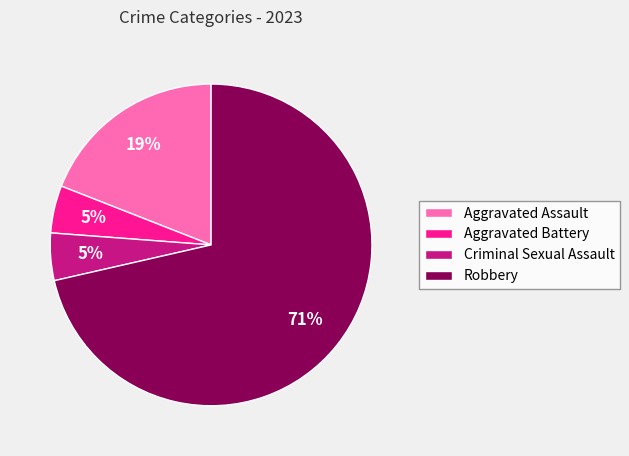

Do Criminal Sexual Assault and Robbery together represent more than half of the pie?

Yes